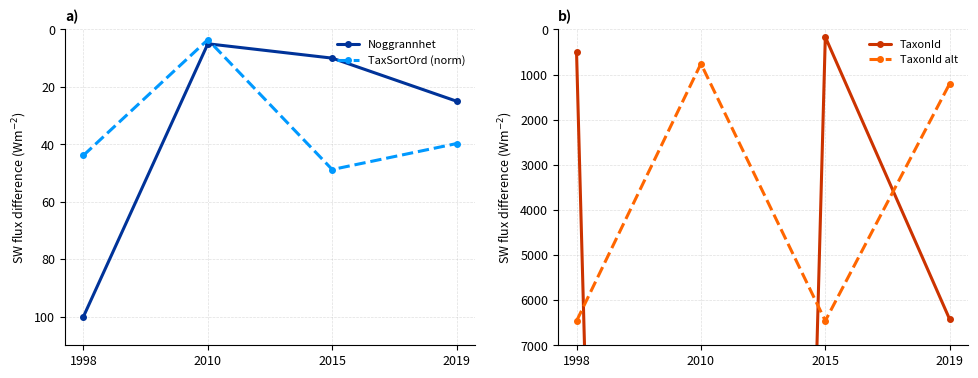

Between 2010 and 1998, which is larger?

1998